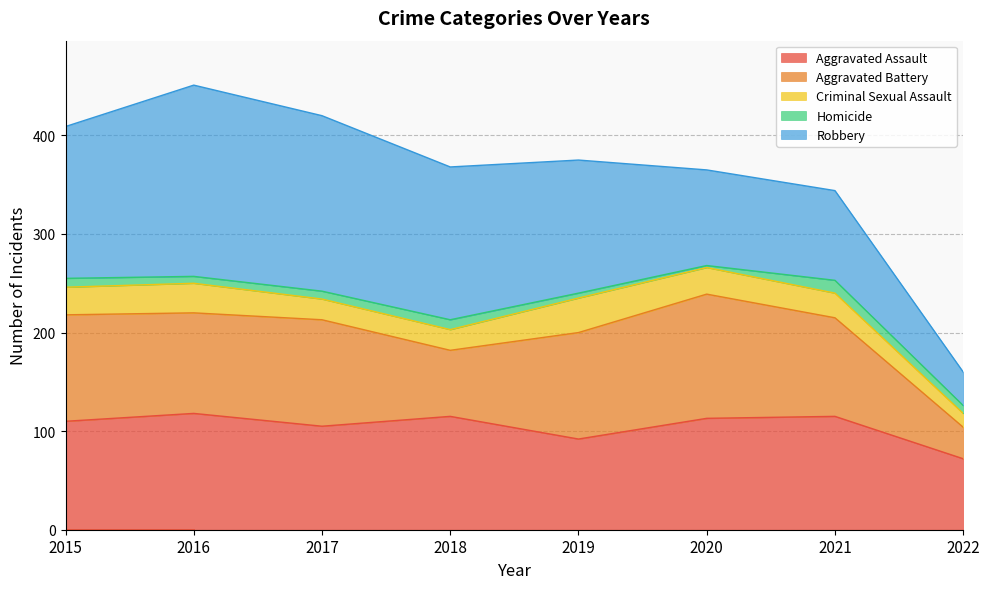

What is the average value of the Robbery series?

130